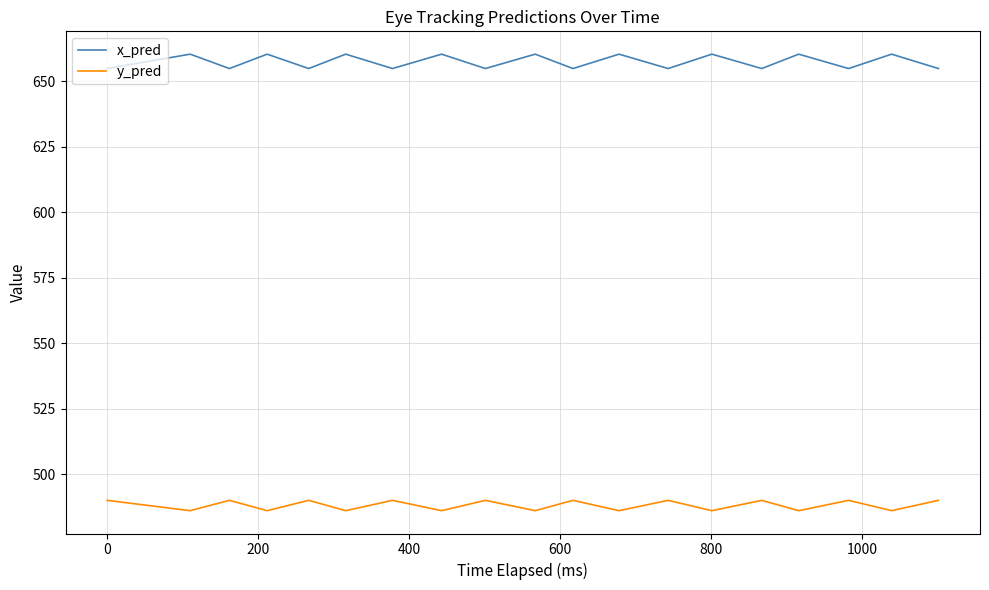

Which series has the largest total across all categories?

x_pred